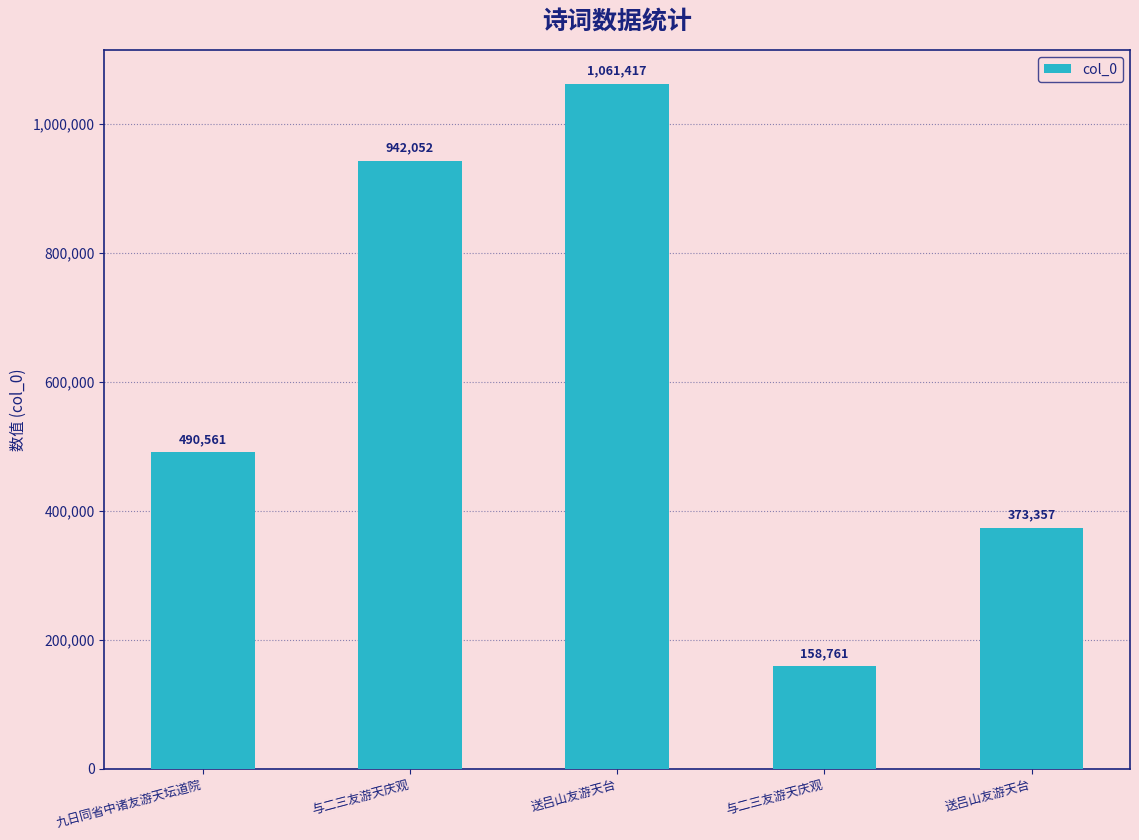

How many bars are there in total?

5